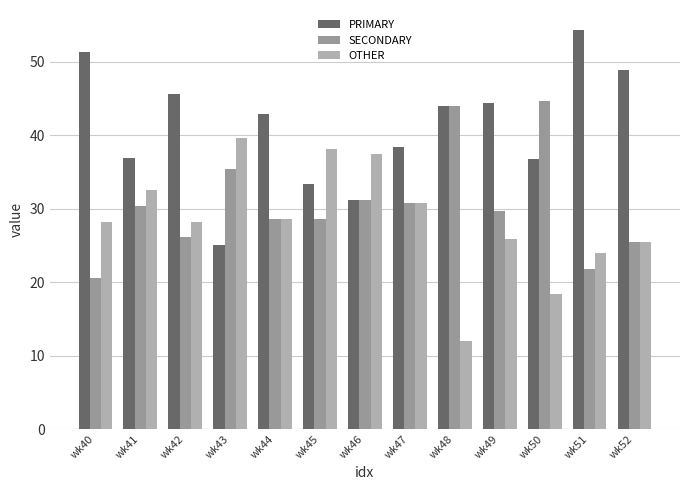

How many data points in PRIMARY are above 42?

7